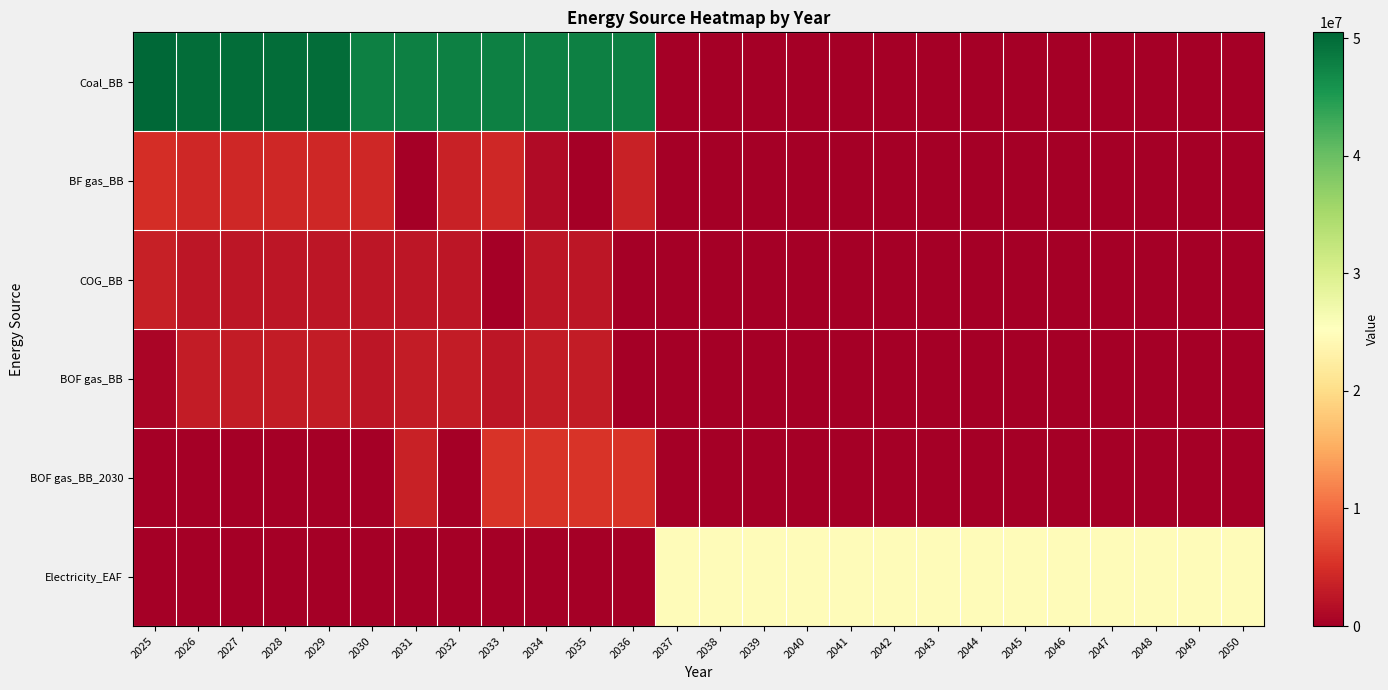

Rank the series at 2039 from highest to lowest value.

Electricity_EAF, Coal_BB, BF gas_BB, COG_BB, BOF gas_BB, BOF gas_BB_2030